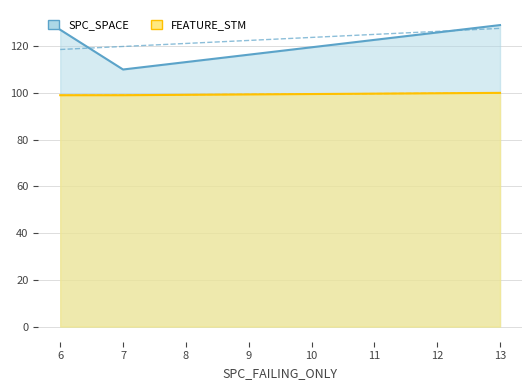

Which series has the largest total across all categories?

SPC_SPACE